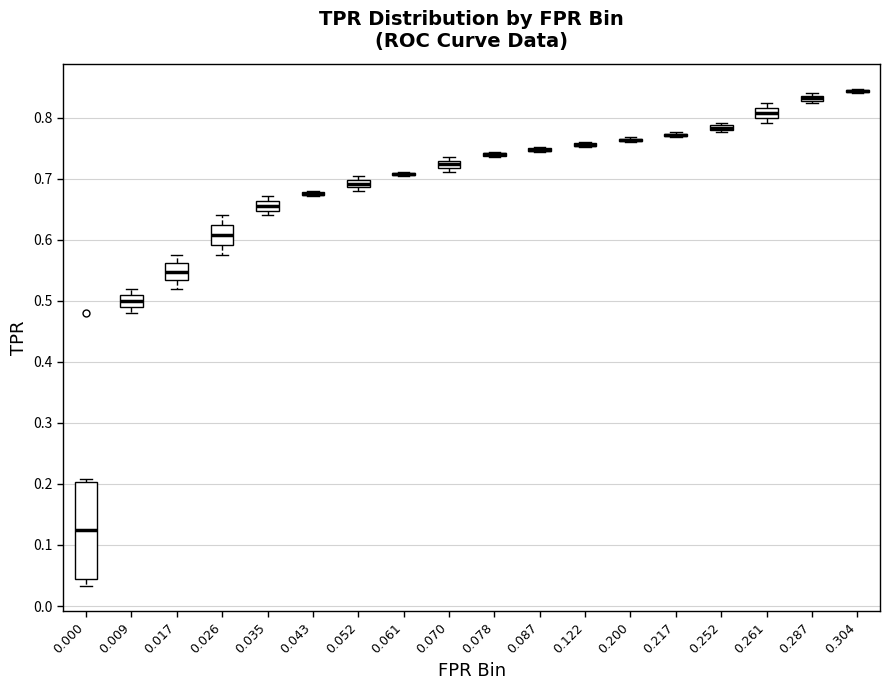

Where is the lower edge of the box at x = 0.035 on the y-axis? The values are not printed on the chart, so give them approximately, as read against the axis.

0.65